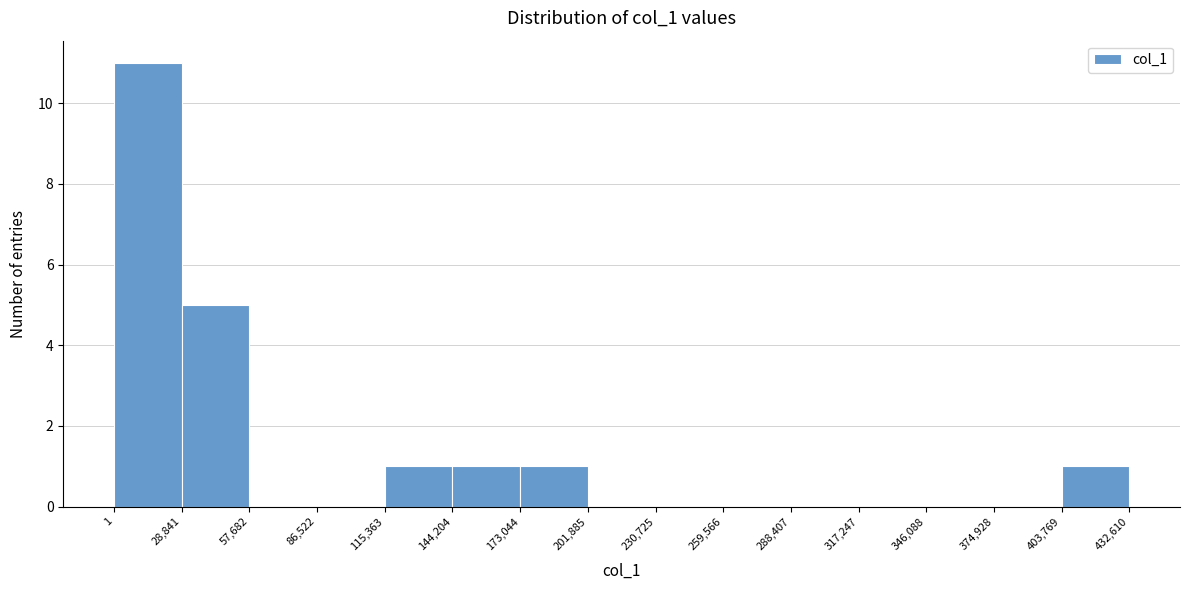

Reading left to right, transcribe this chart: for each bar, give the range it covers on the x-axis and its height. The values are not printed on the chart, so give them approximately, as read against the axis.

1 to 28,841: 11
28,841 to 57,682: 5
57,682 to 86,522: 0
86,522 to 115,363: 0
115,363 to 144,204: 1
144,204 to 173,044: 1
173,044 to 201,885: 1
201,885 to 230,725: 0
230,725 to 259,566: 0
259,566 to 288,407: 0
288,407 to 317,247: 0
317,247 to 346,088: 0
346,088 to 374,928: 0
374,928 to 403,769: 0
403,769 to 432,610: 1